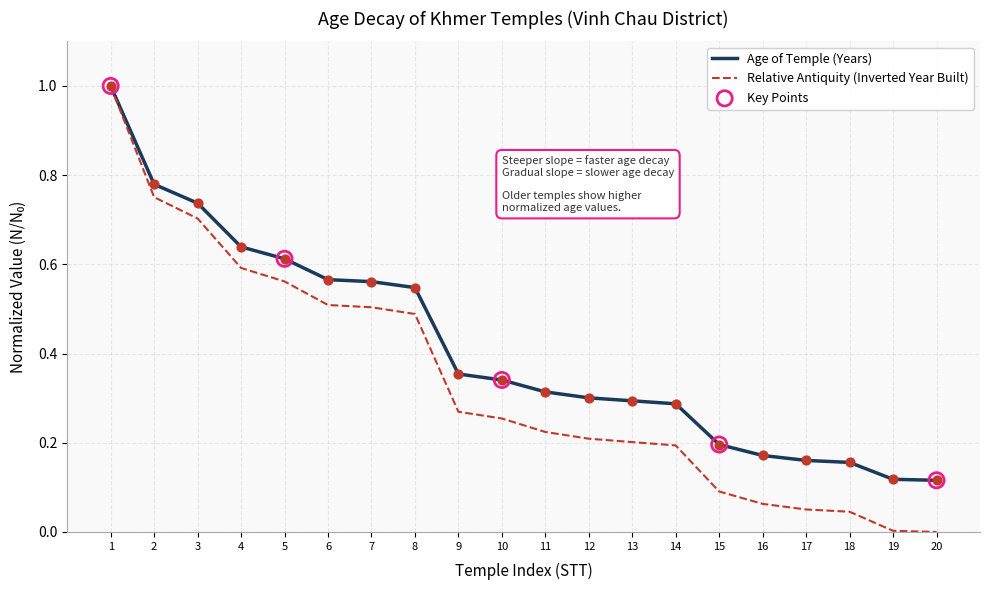

Between 10 and 19, which series saw the biggest shift?

Relative Antiquity (Inverted Year Built)